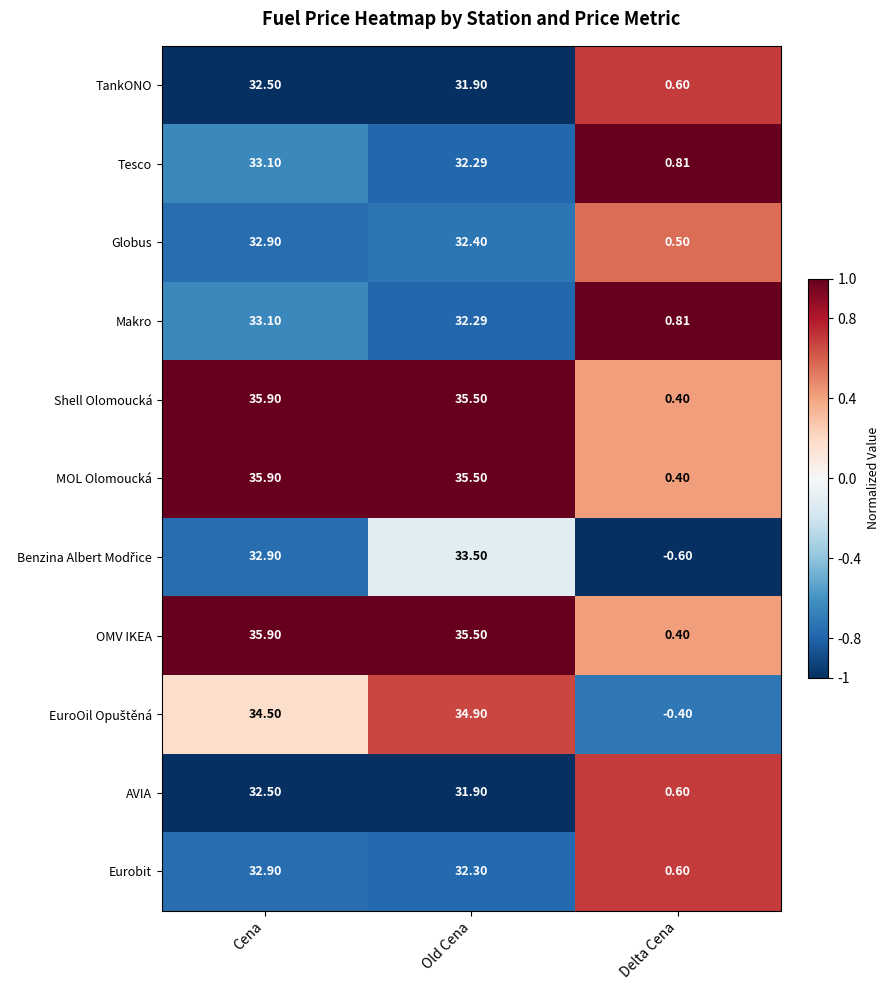

Which category has the highest value across all series?

Cena